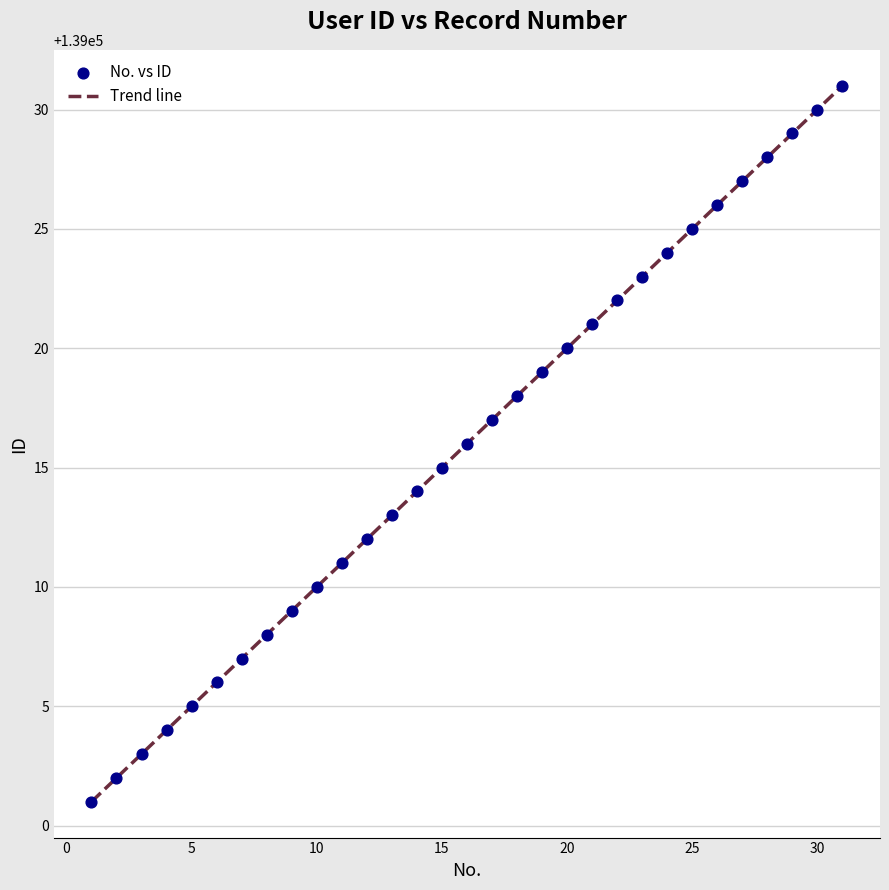

What is the range of Y values (max minus min)?

30